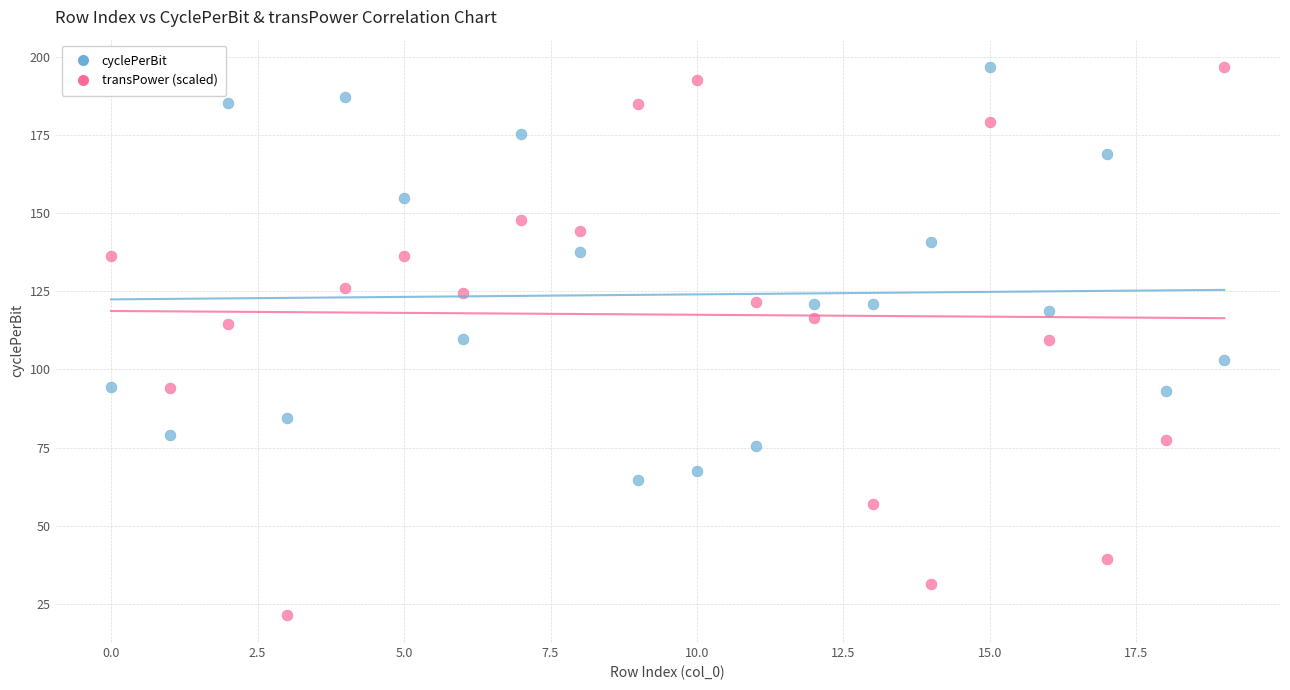

Which series reaches the minimum Y coordinate?

transPower (scaled)